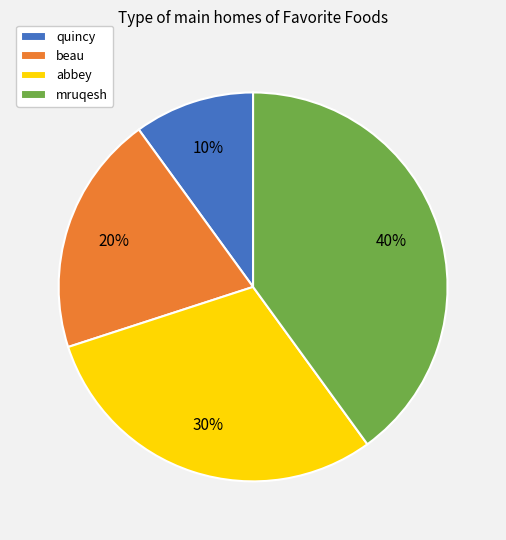

Does abbey represent more than half of the total?

No